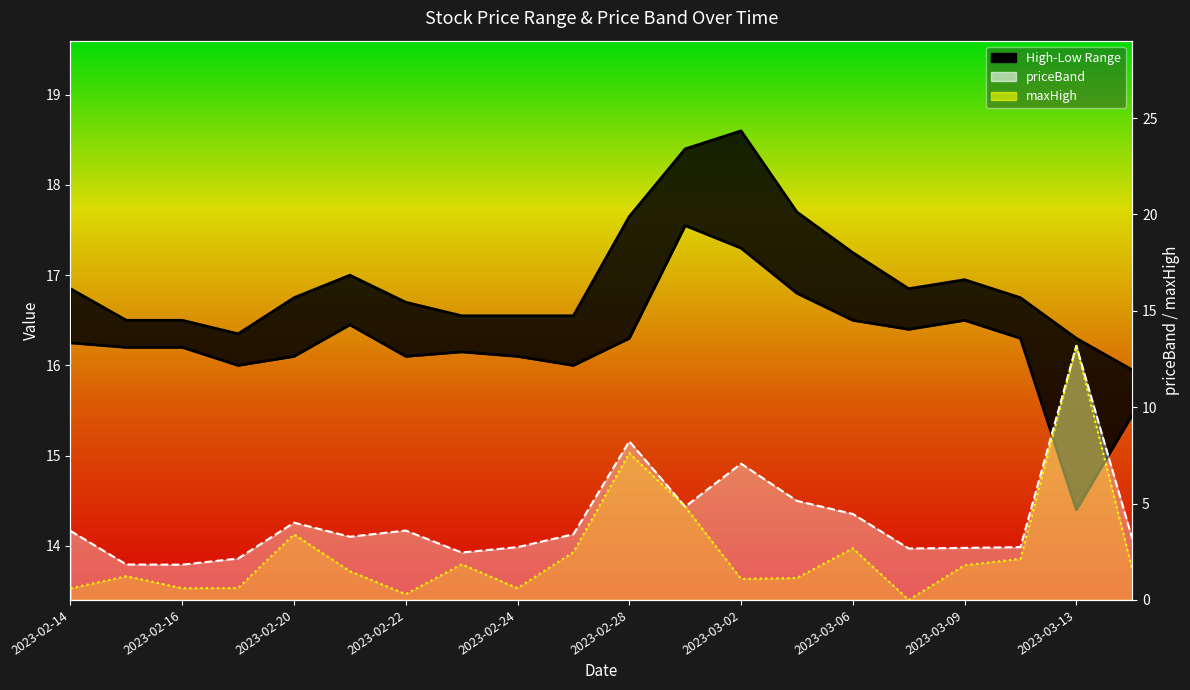

The value of maxHigh at 2023-02-28 is 7.6. True or false?

True